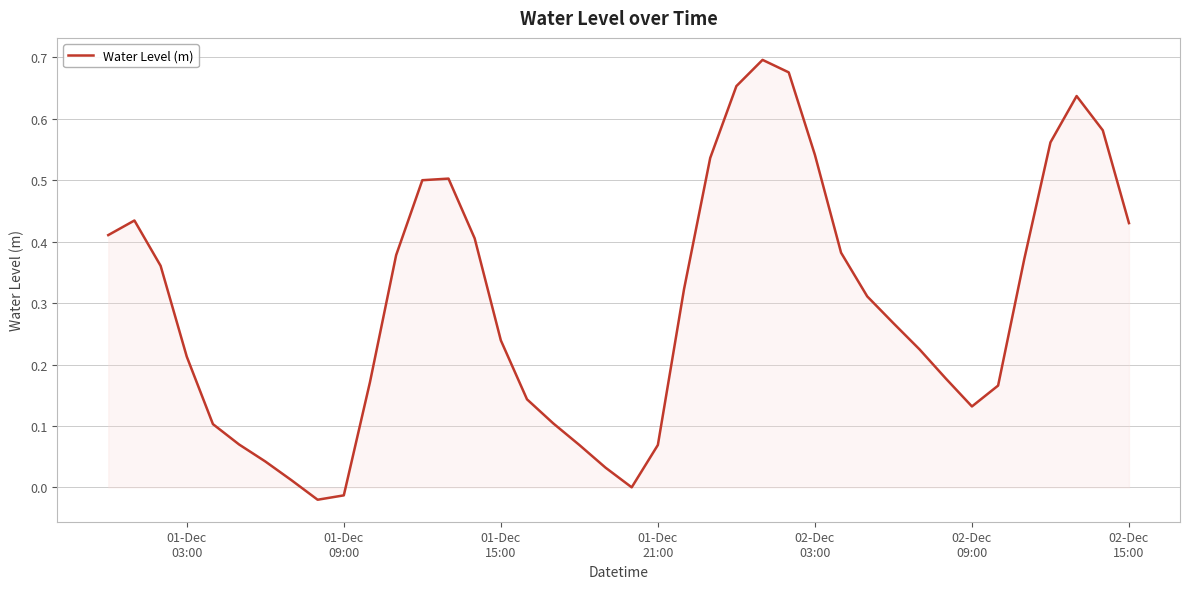

What is the average value?

0.3